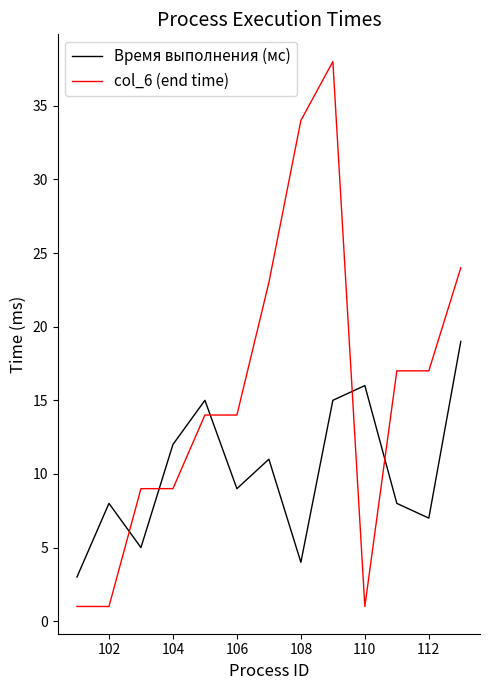

List the series in order of their overall mean, highest first.

col_6 (end time), Время выполнения (мс)